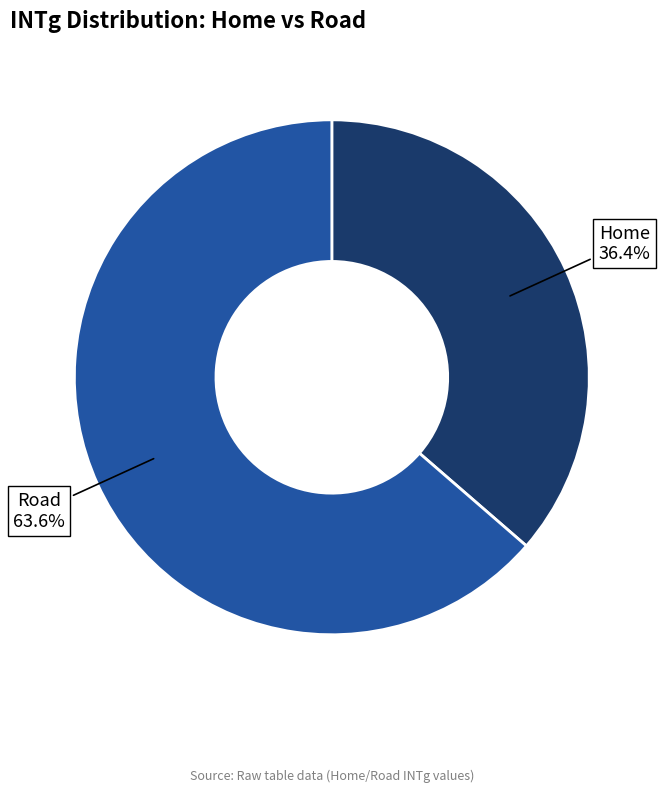

To the nearest percent, what is the difference between the largest and smallest slice percentages?

27%